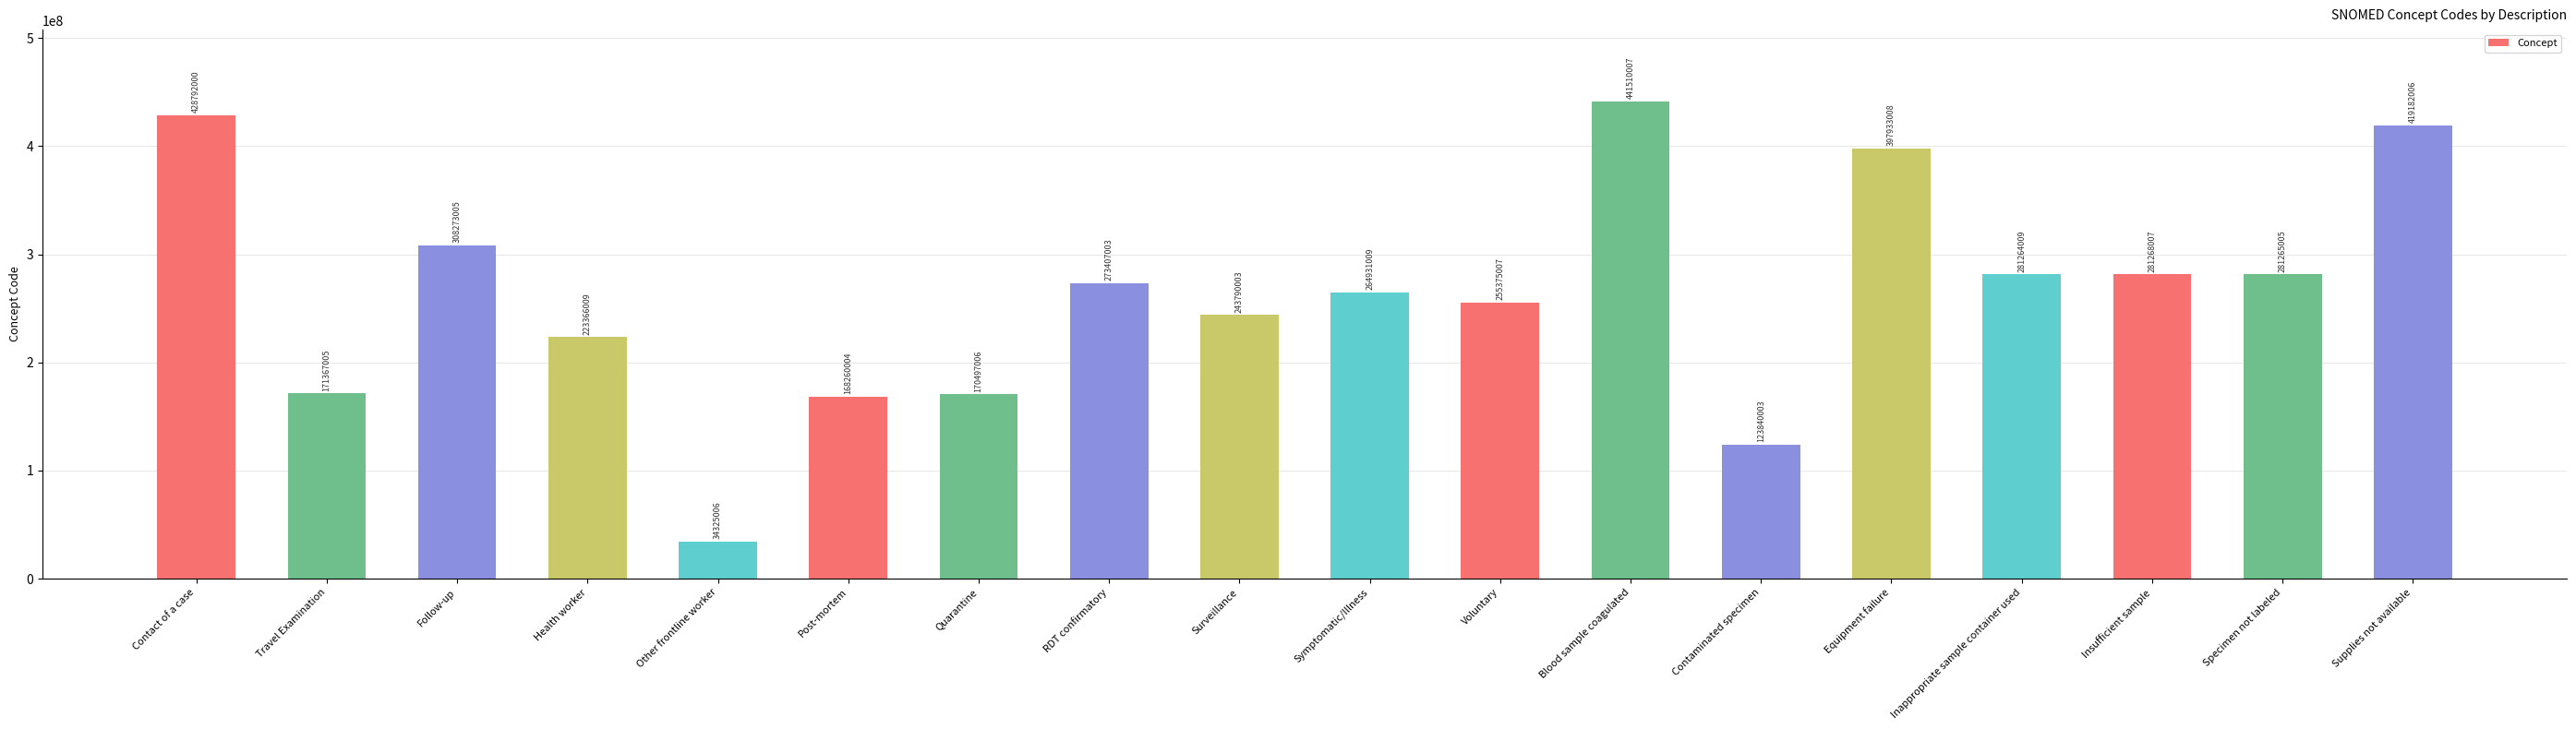

What is the average value?

264924728